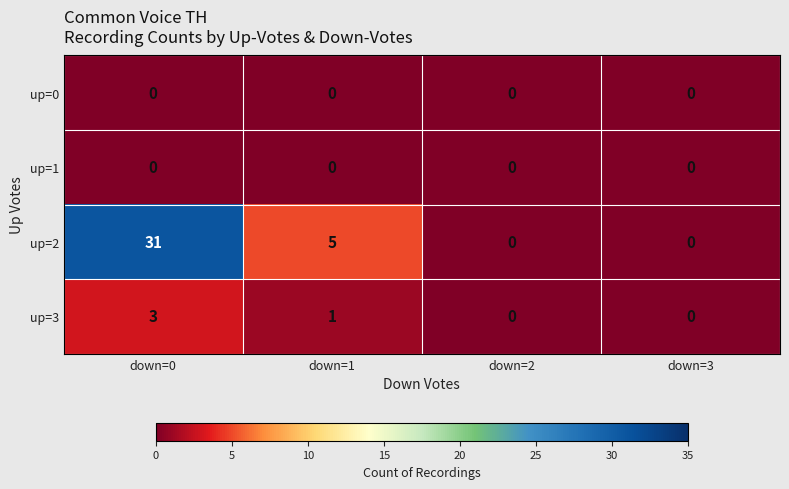

Between down=1 and down=2, which series saw the biggest shift?

up=2